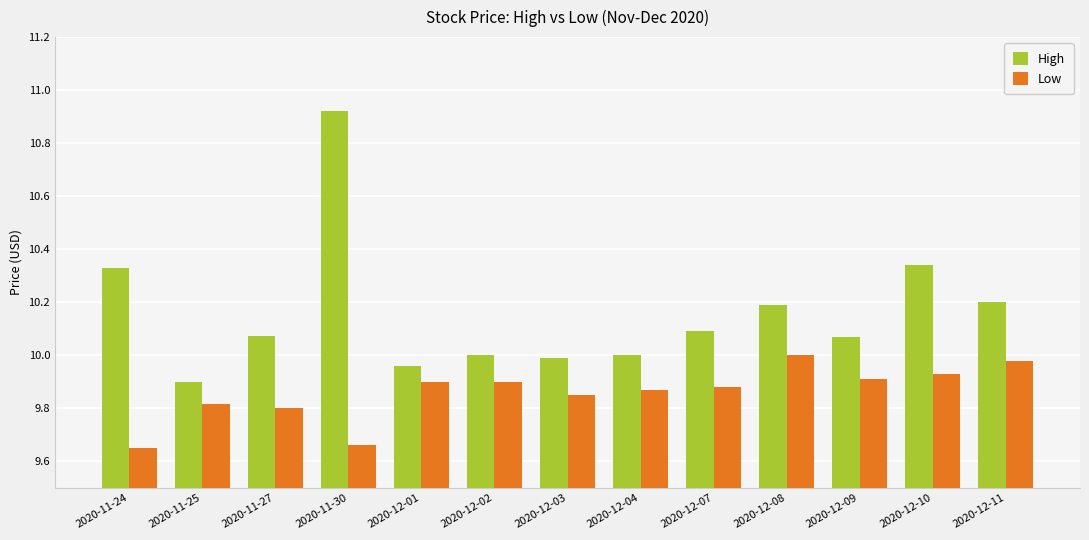

Which category has the highest value across all series?

2020-11-30